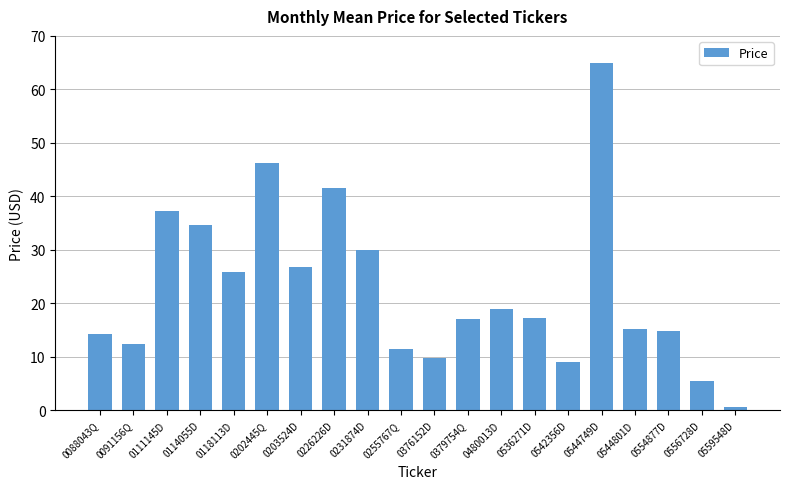

Read the value at 0111145D.

37.3